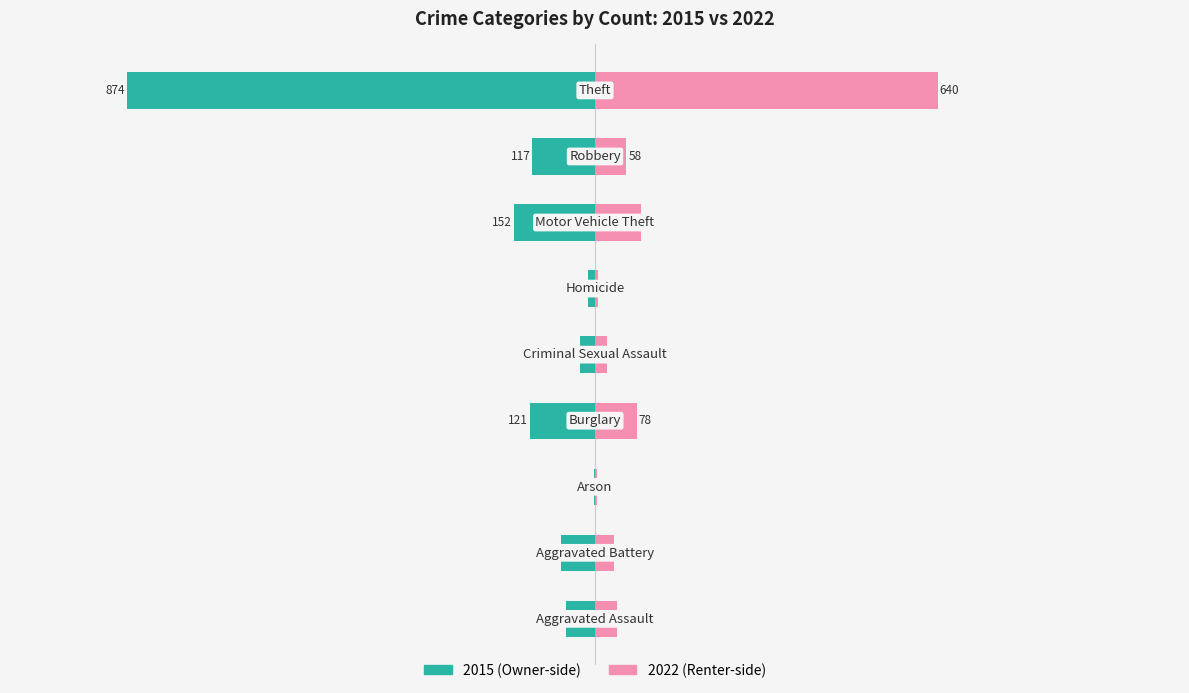

At Arson, list the series in order from largest to smallest.

2022, 2015